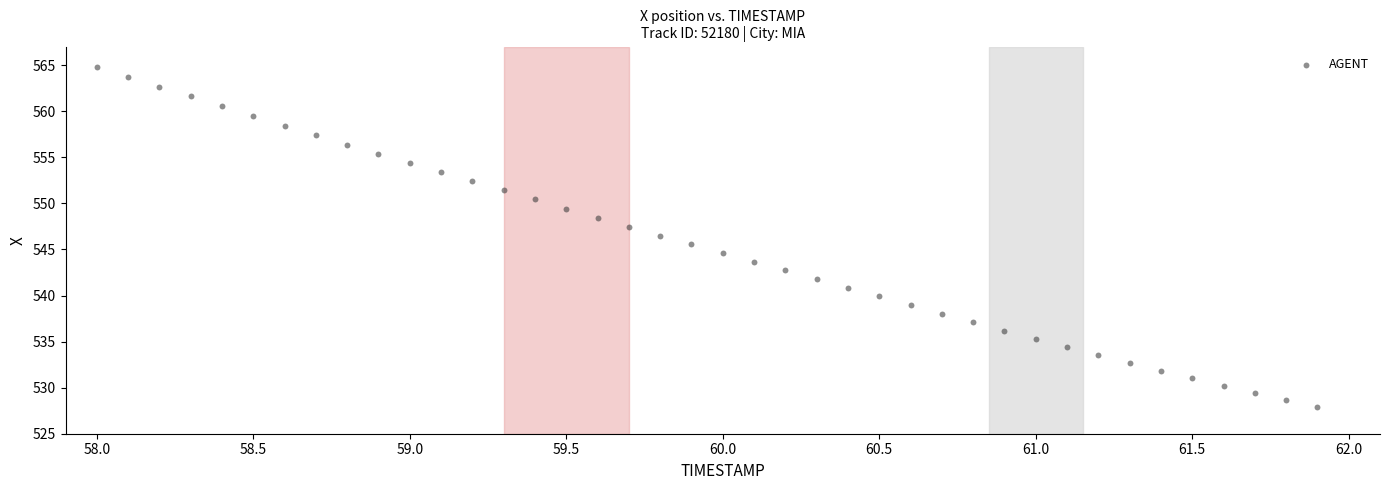

What is the range of X values (max minus min)?

3.9